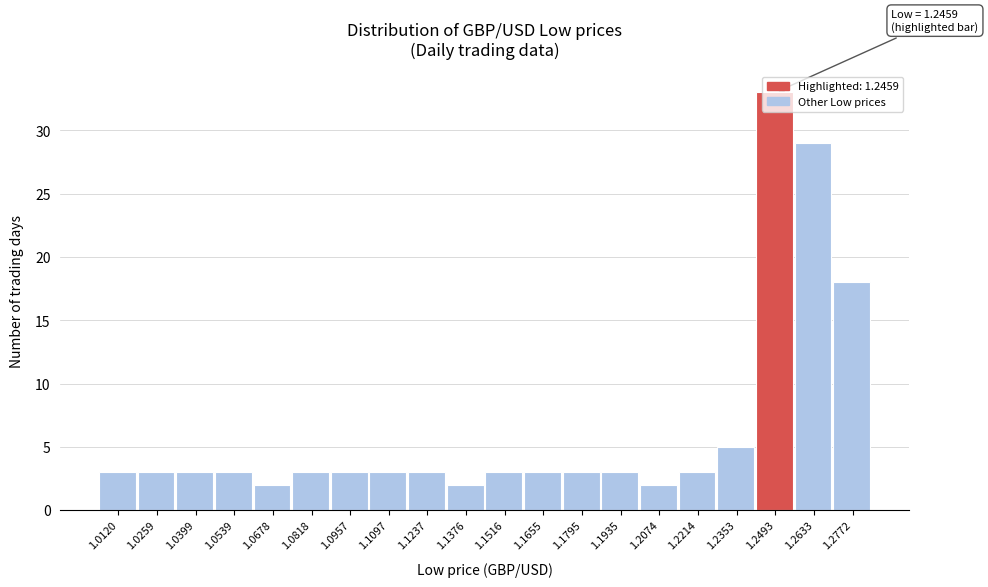

Over which range of the x-axis is the bar tallest?

1.242 to 1.256